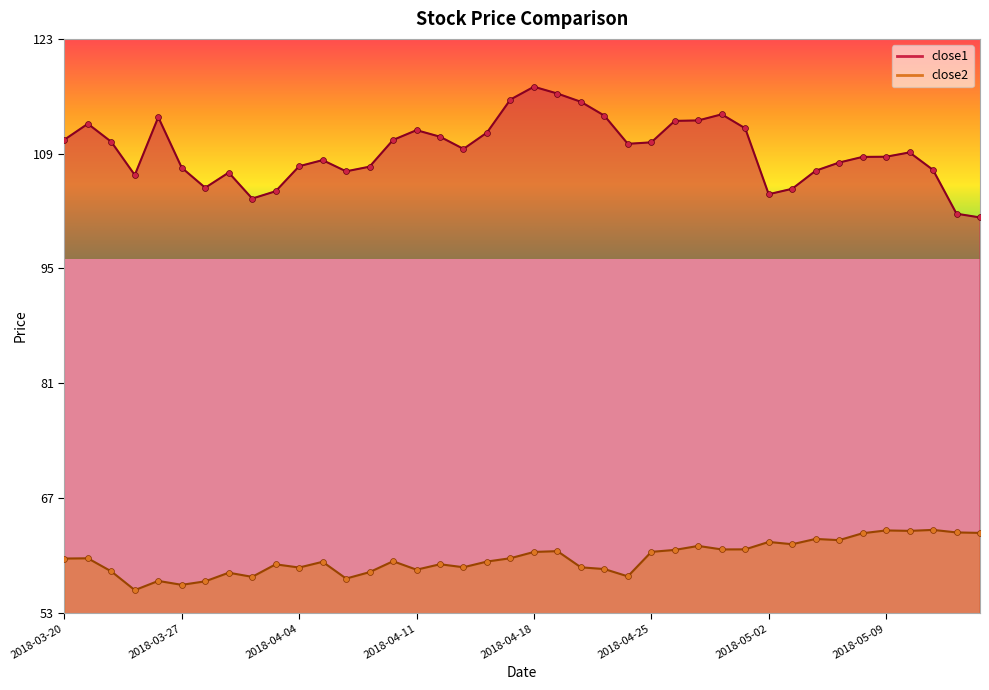

Which series has the largest total across all categories?

close1